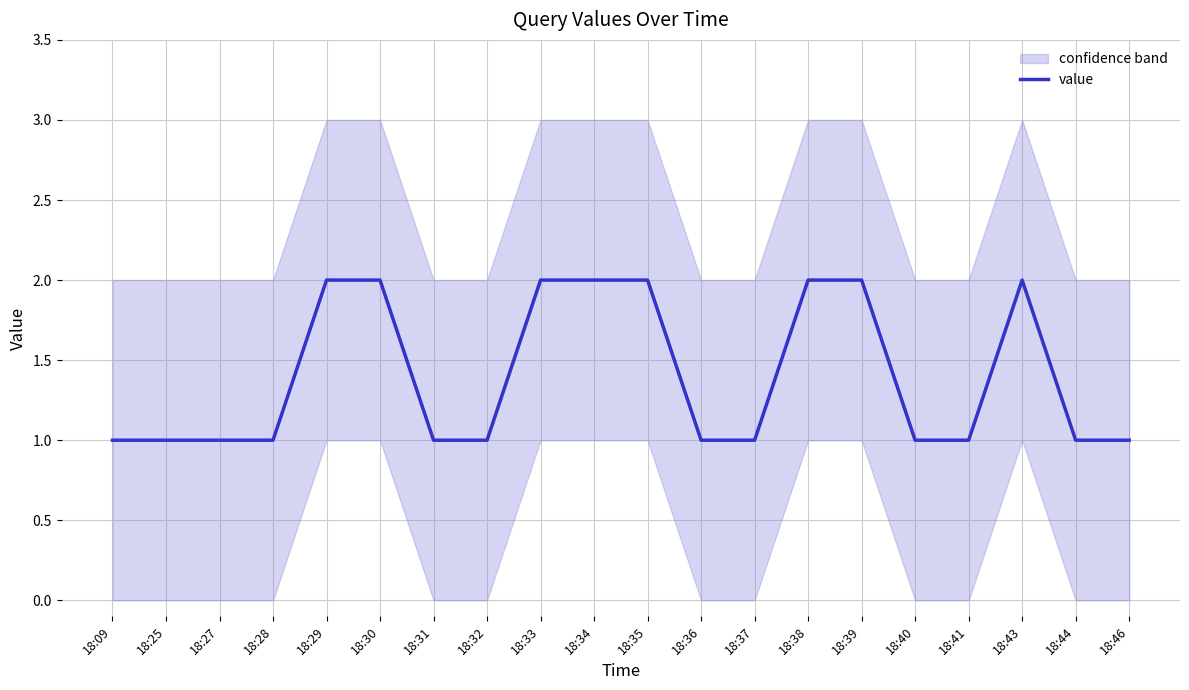

Count the number of values greater than 1.

8